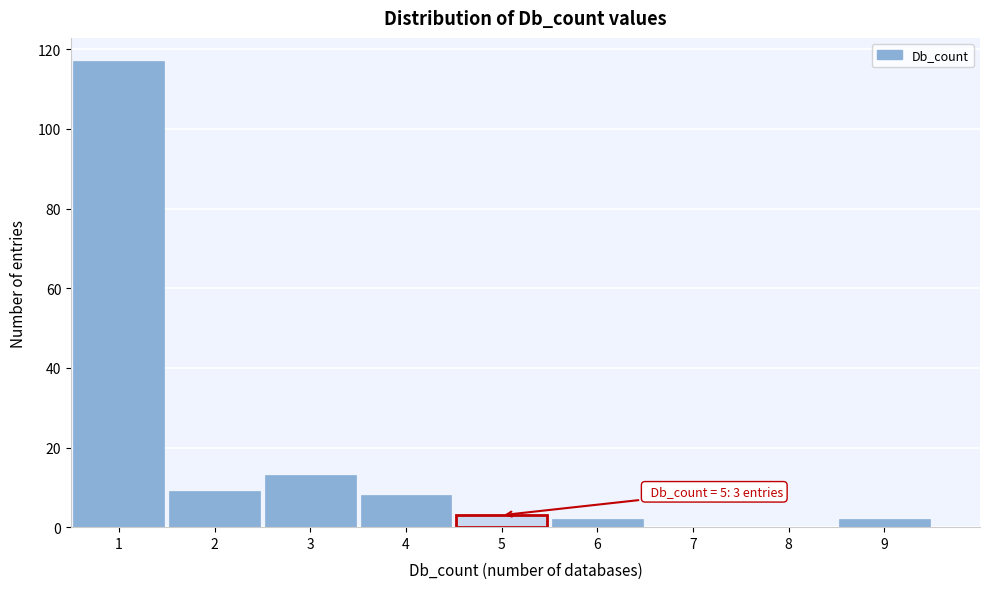

Over which range of the x-axis is the bar tallest?

0.5 to 1.5